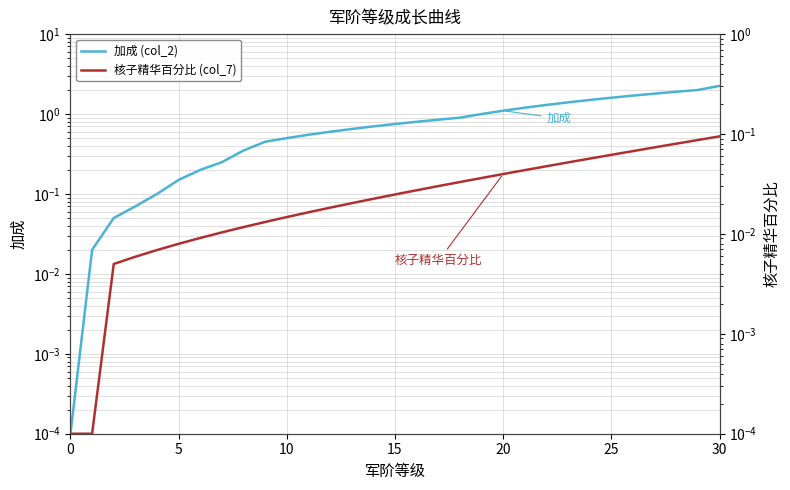

Which series has the widest spread of values?

加成 (col_2)